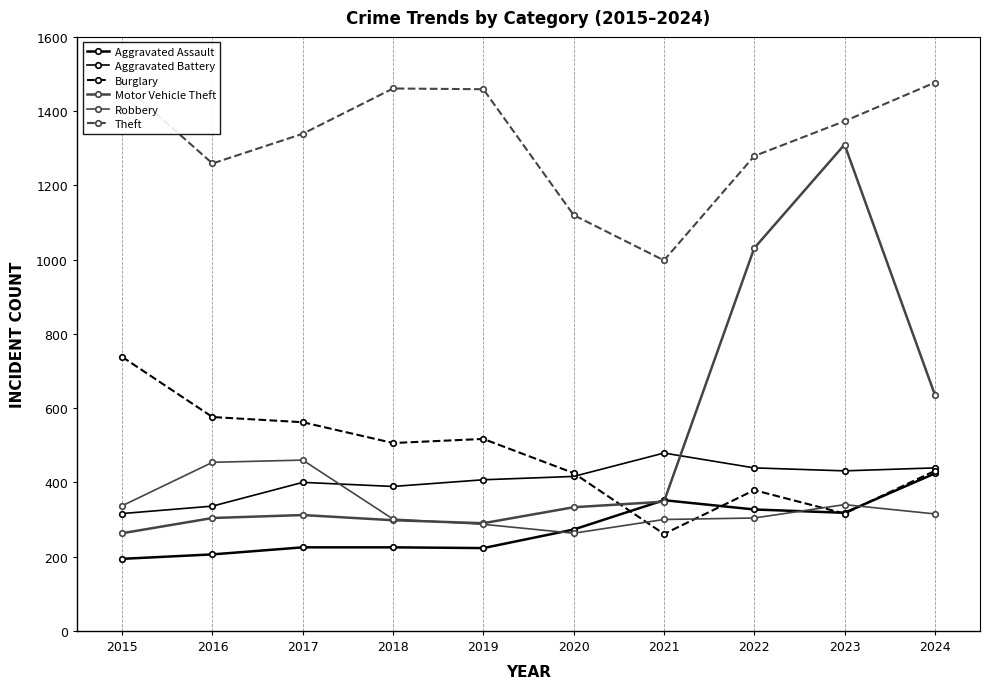

At which label does Robbery first exceed 315?

2015